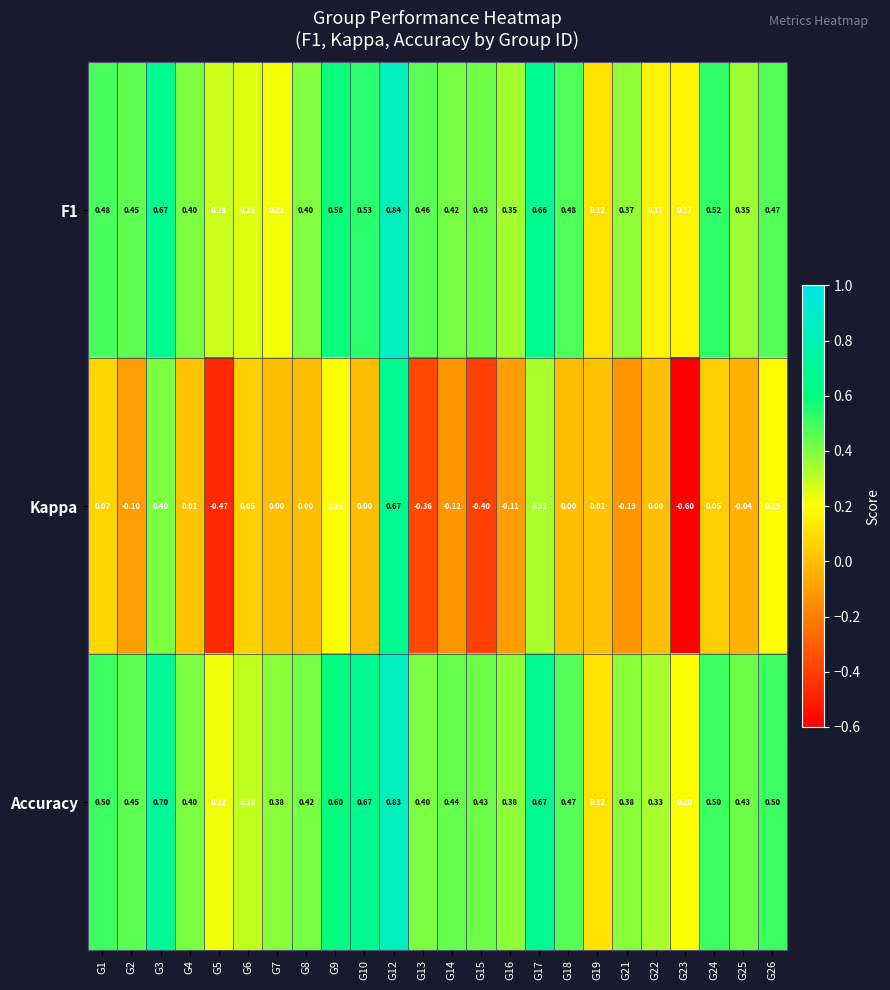

Which series has the widest spread of values?

Kappa